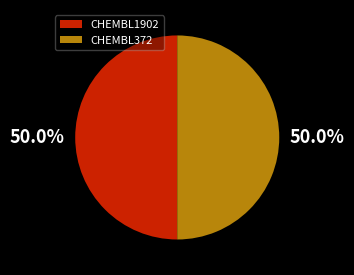

True or false: CHEMBL1902 accounts for 50% of the total.

True